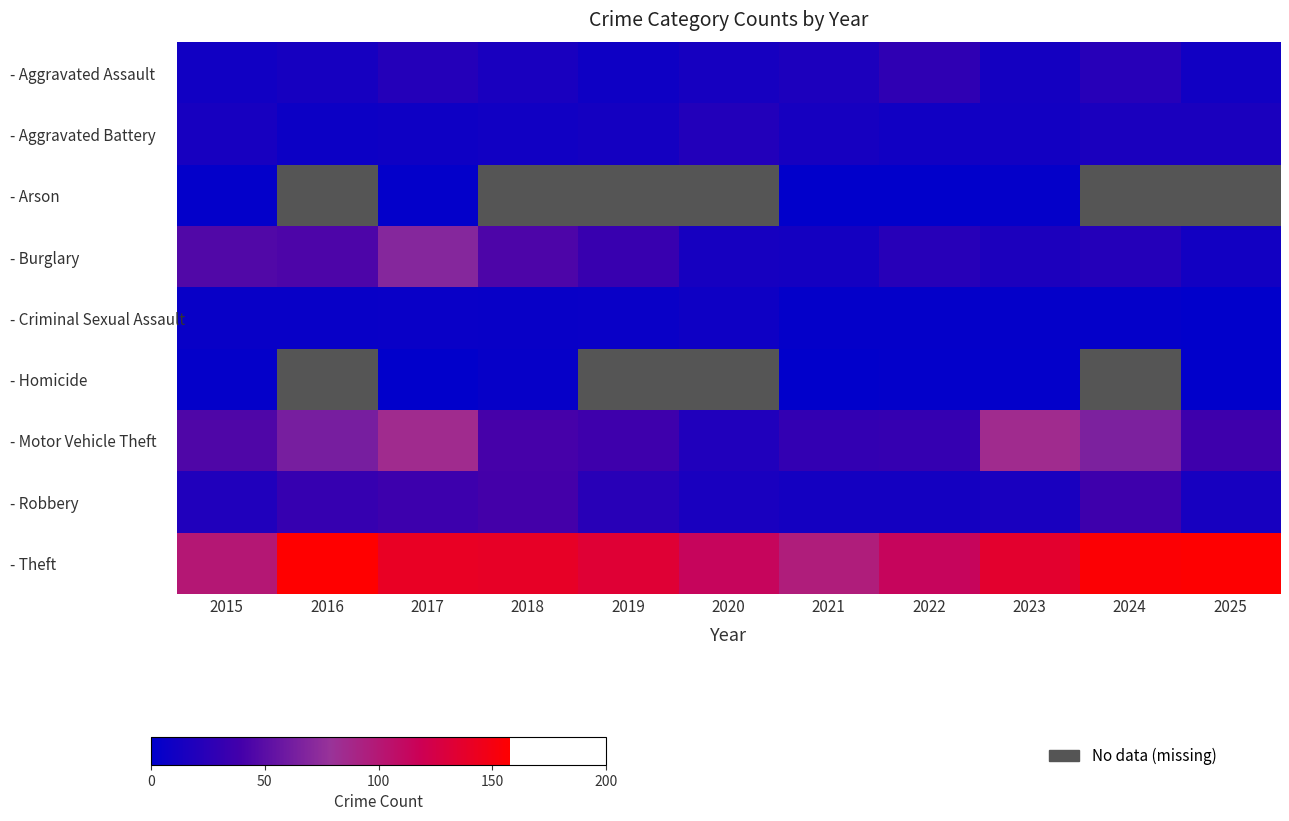

Count the number of data series in this chart.

9